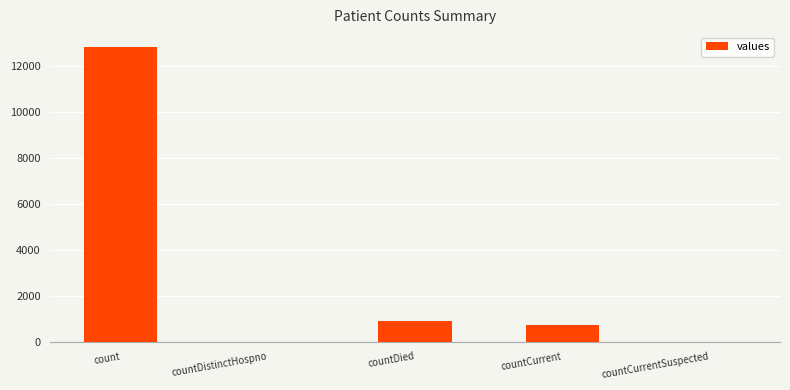

True or false: the data shows 1148 at countCurrent.

False